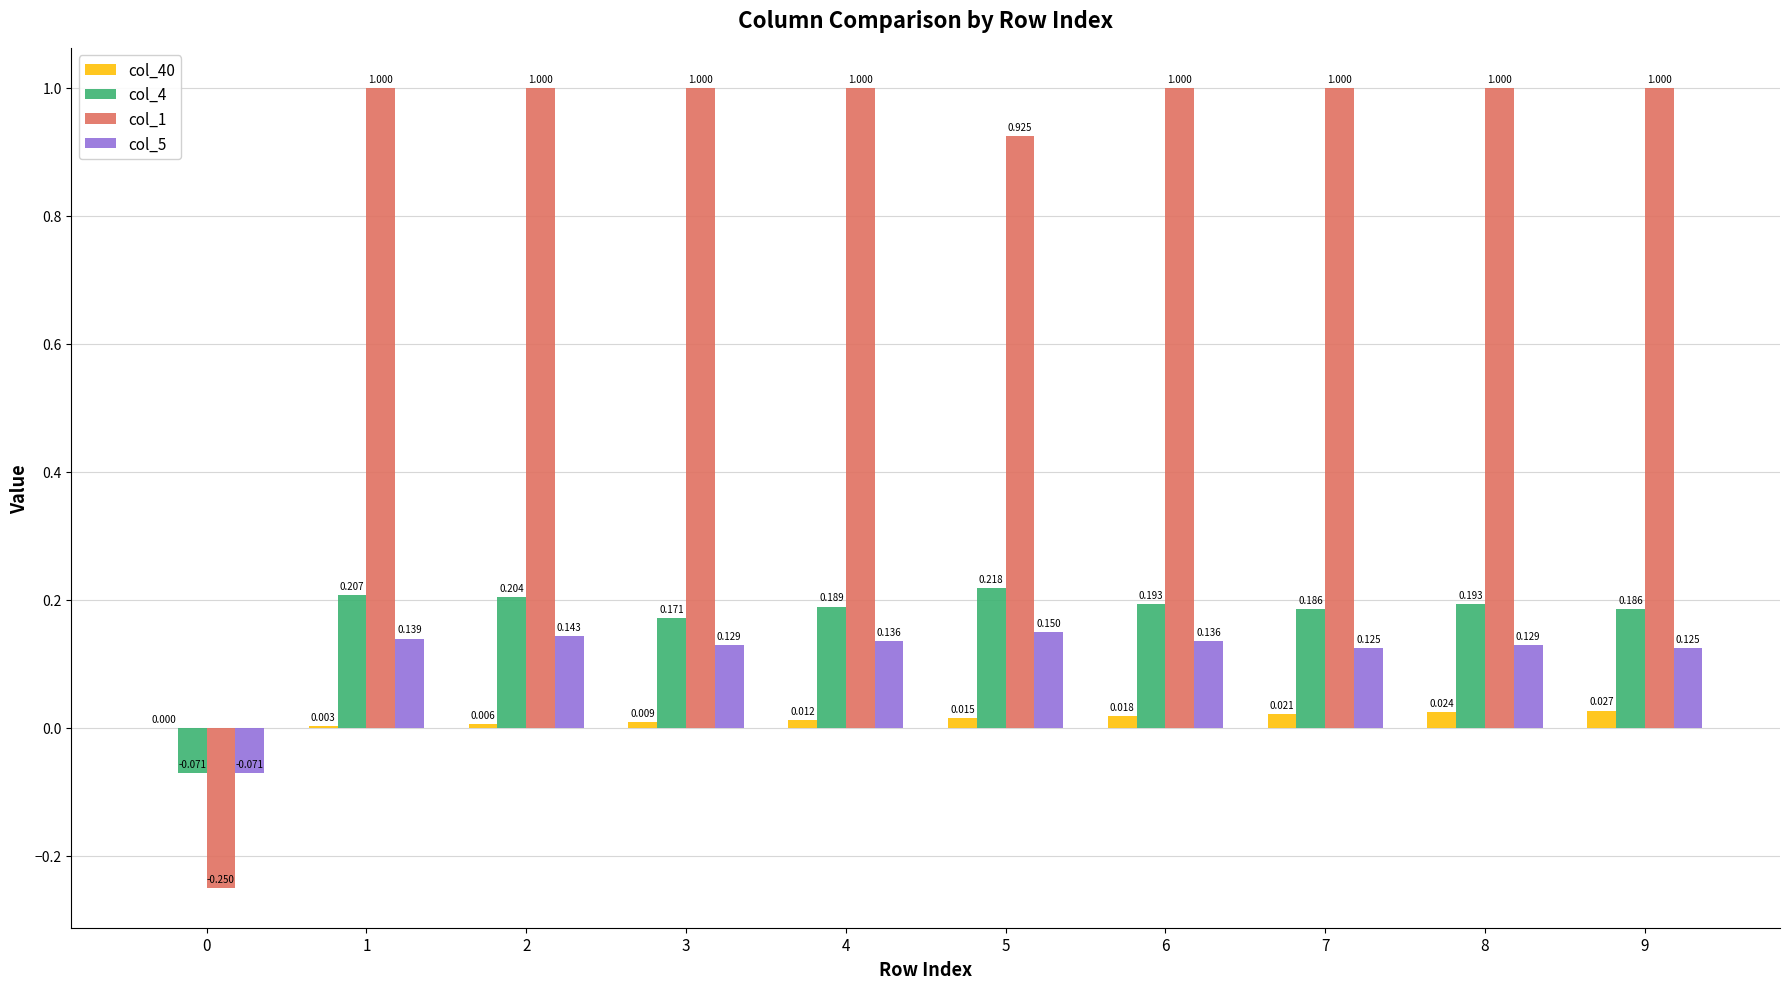

Is the value of col_1 at 7 greater than the value of col_40 at 4?

Yes